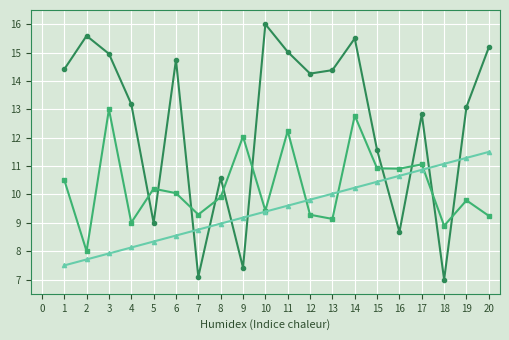

At which category is the sum across all series the highest?

14